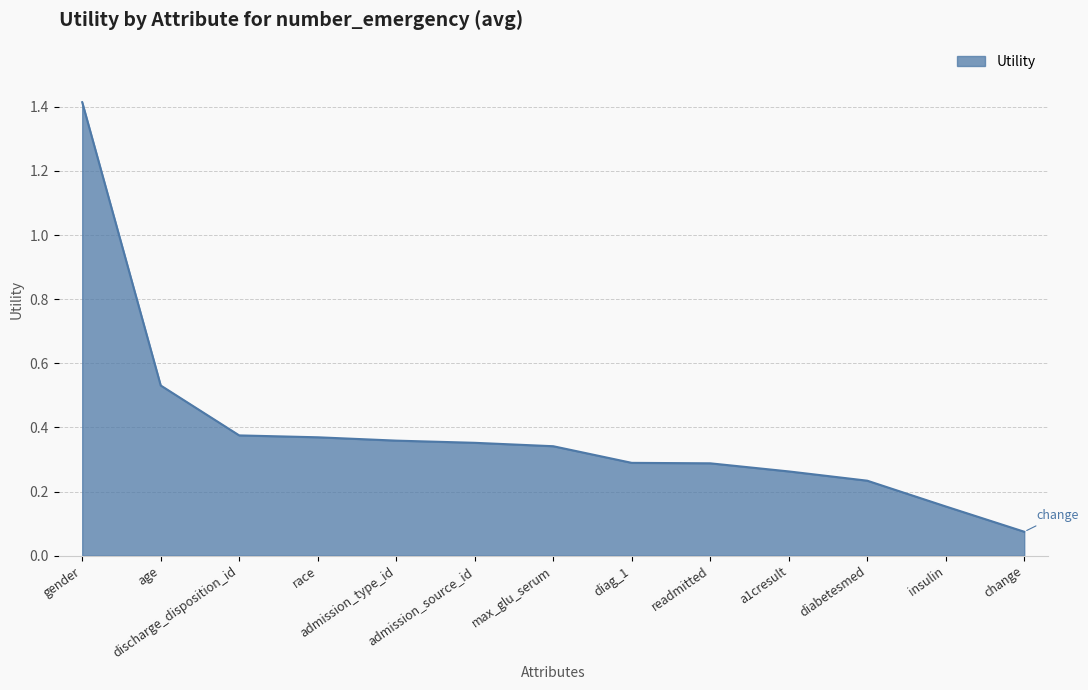

Between race and diag_1, which is larger?

race